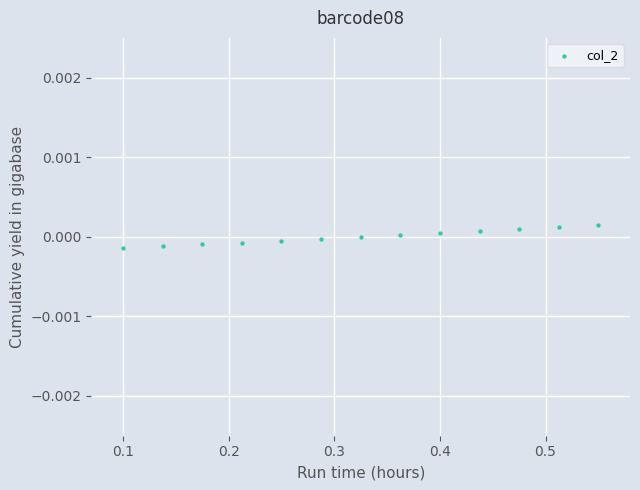

What is the range of X values (max minus min)?

0.5